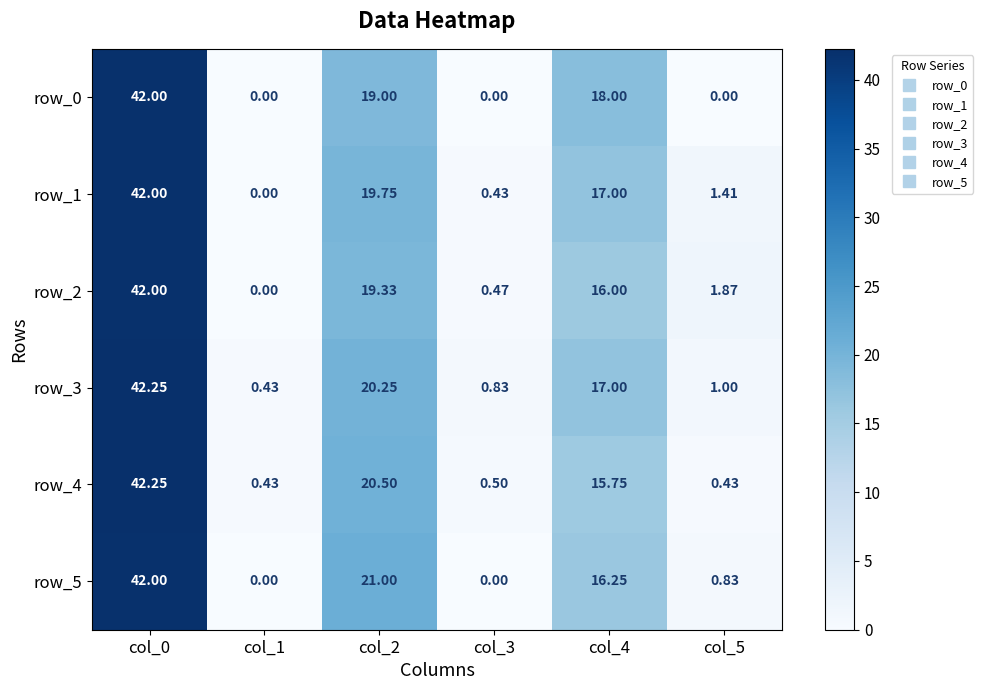

How many data points in row_2 are less than 16?

3